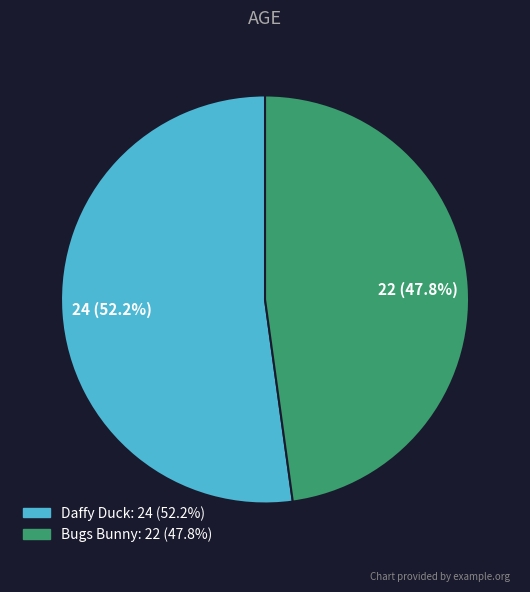

To the nearest percent, what percentage of the pie is Daffy Duck?

52%